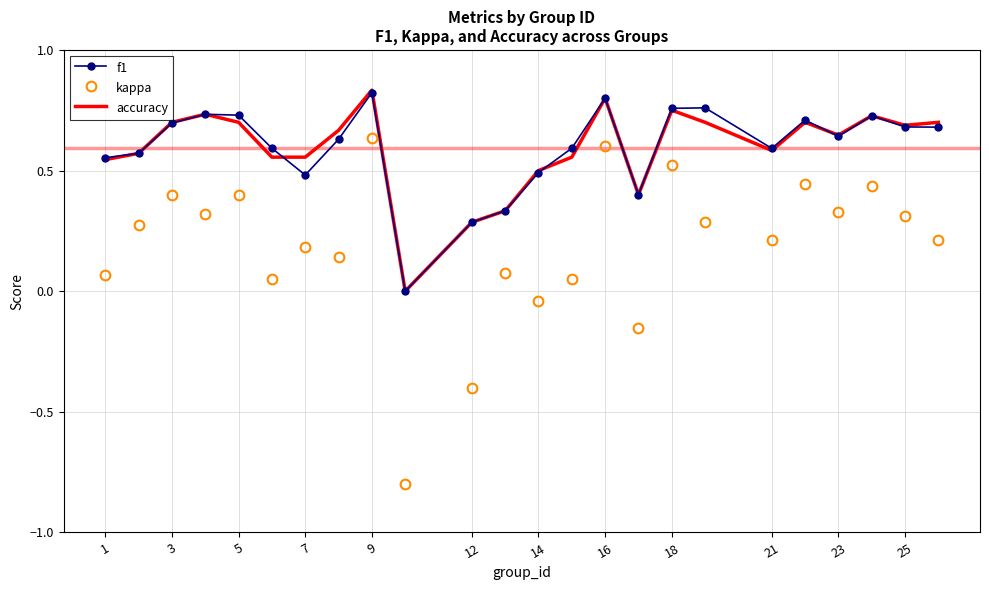

What is the minimum value shown in the chart?

-0.8